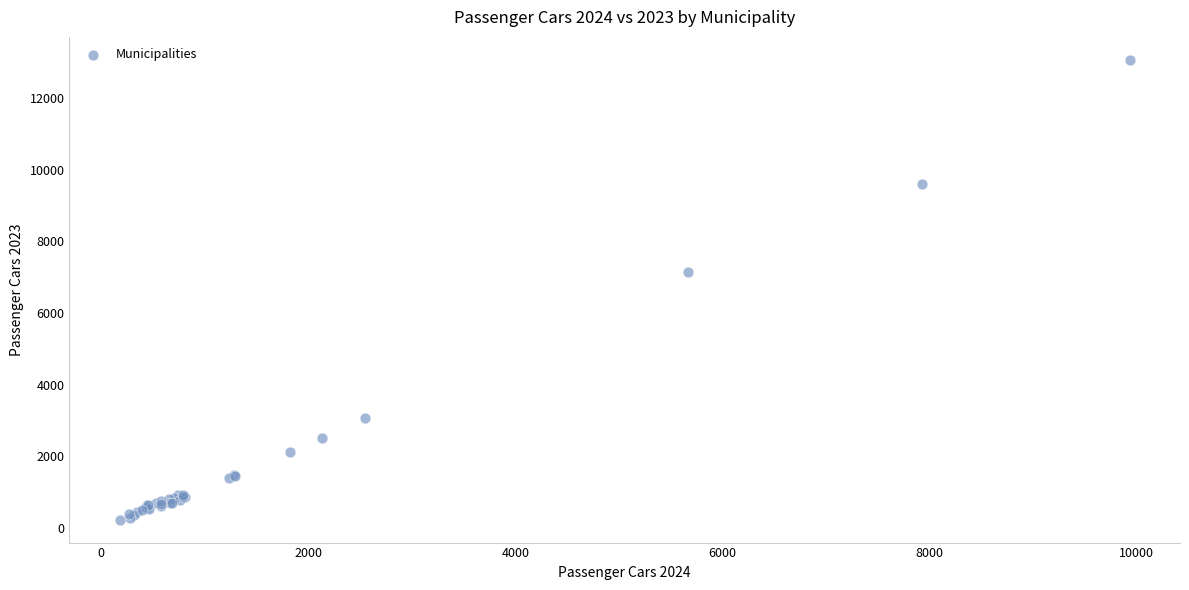

What Y value in the scatter plot is closest to 6647?

7142